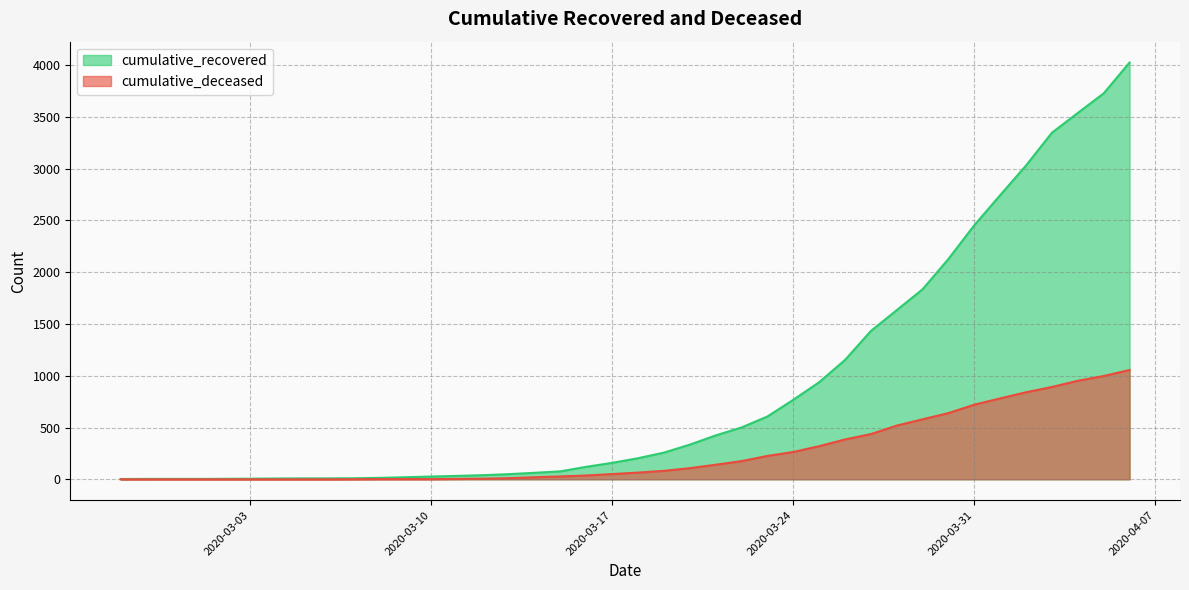

True or false: cumulative_deceased and cumulative_recovered cross at least once.

False